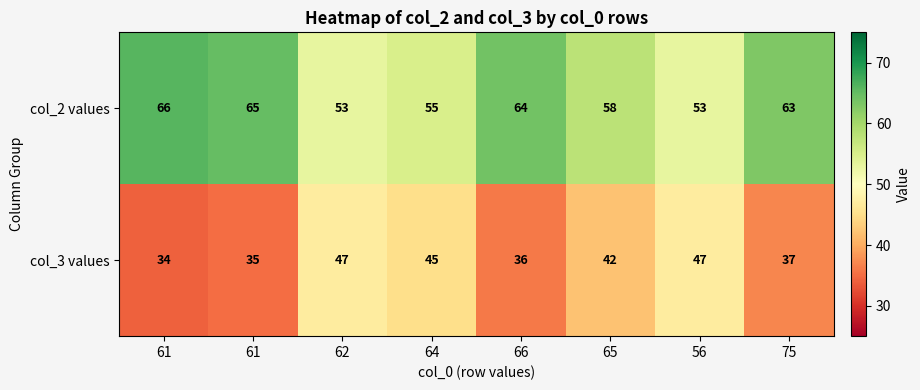

Count the number of categories in the chart.

8